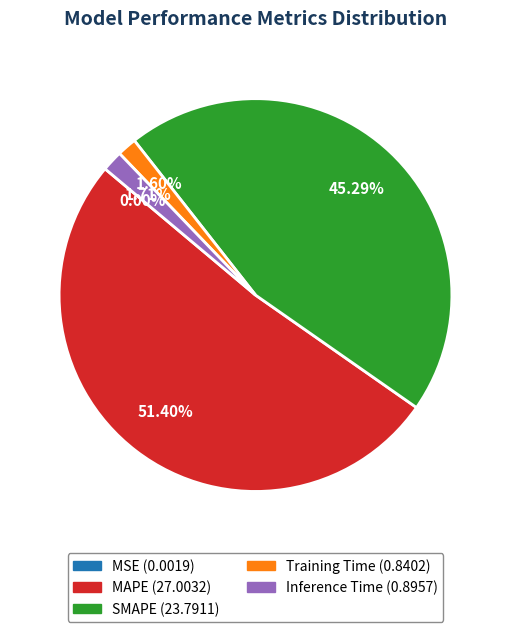

Between MAPE and Inference Time, which is larger?

MAPE